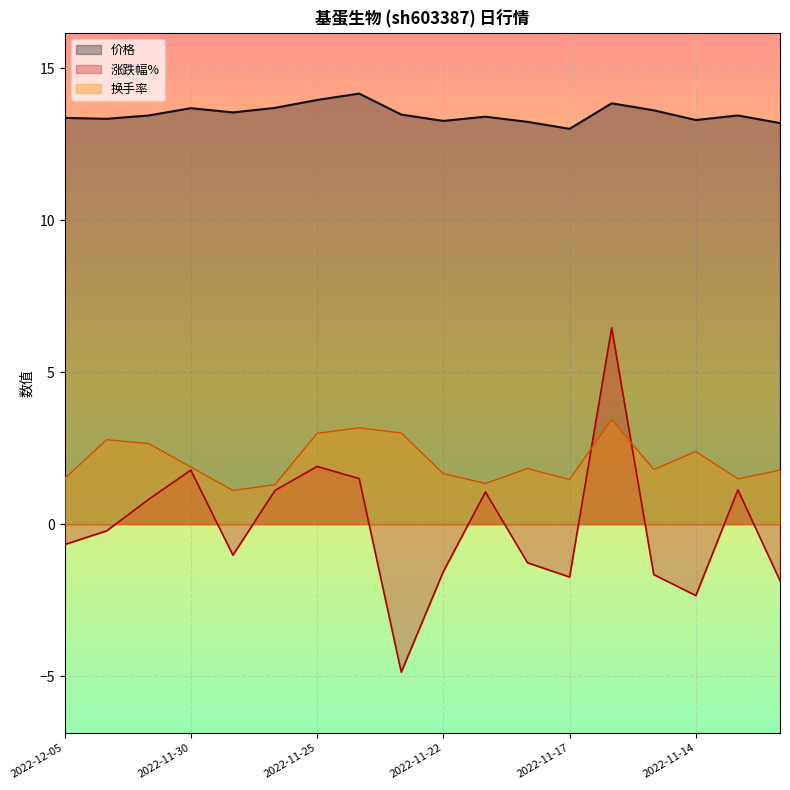

True or false: 价格 and 换手率 intersect in this chart.

False